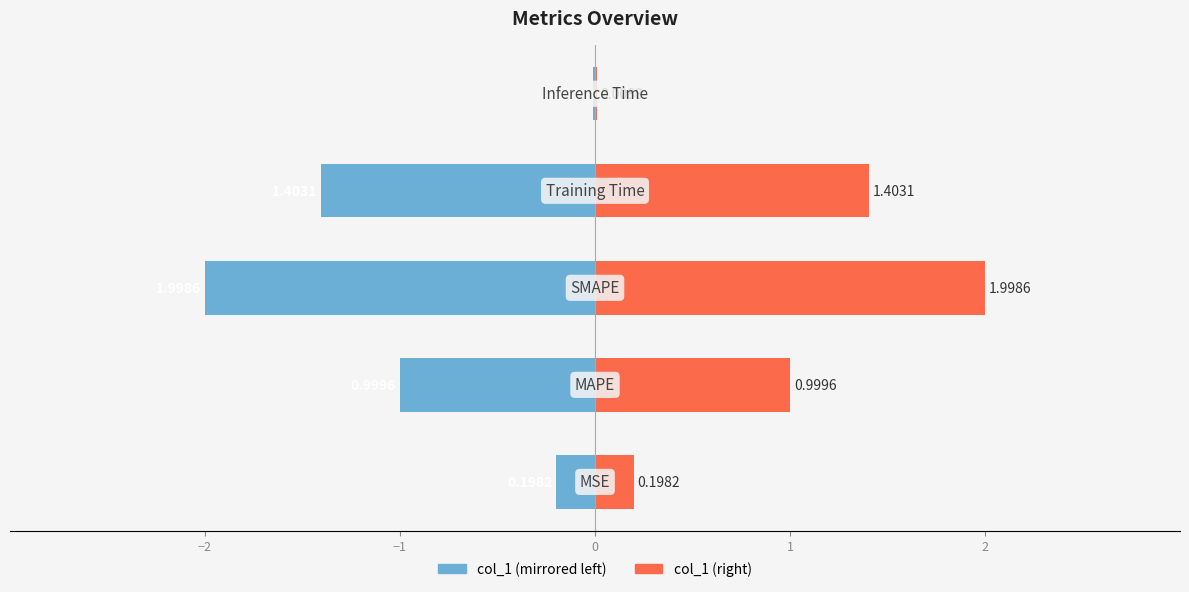

True or false: col_1 (right) has a value of 0.6 at 0.

False